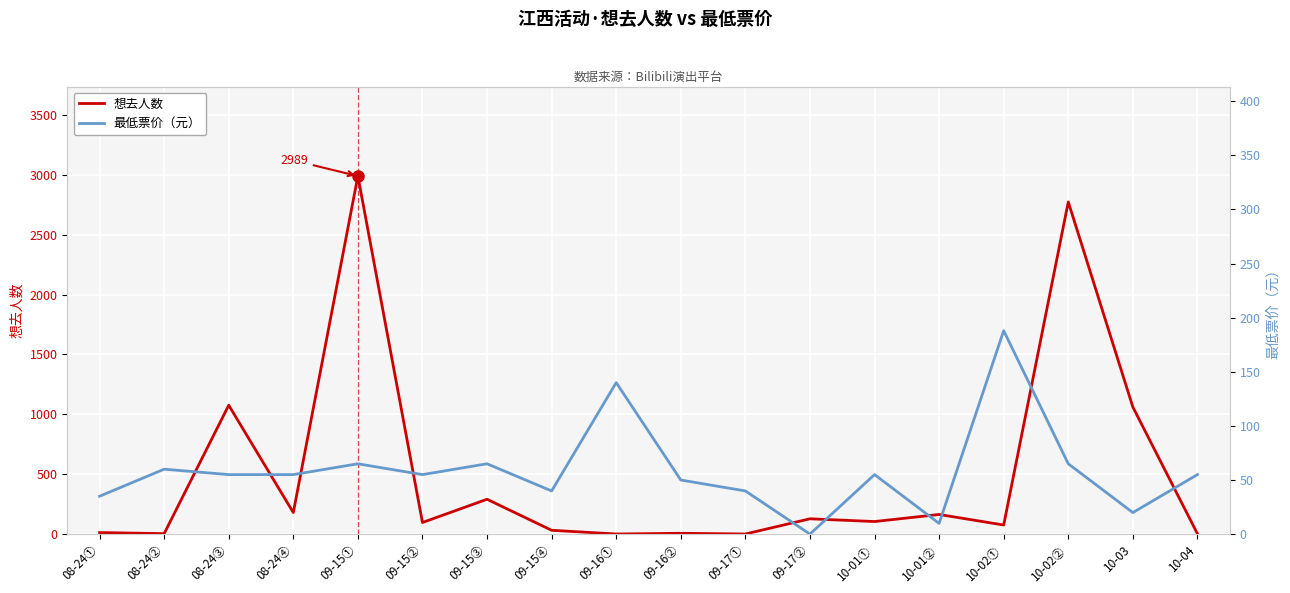

What is the difference between the maximum and minimum values in the 想去人数 series?

2988